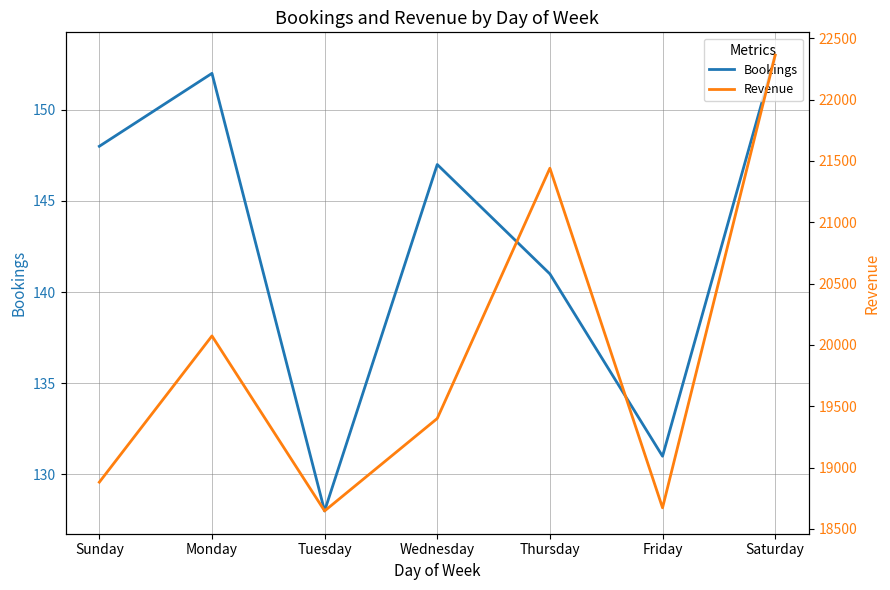

Is it true that Revenue equals 13160.4 at Thursday?

False